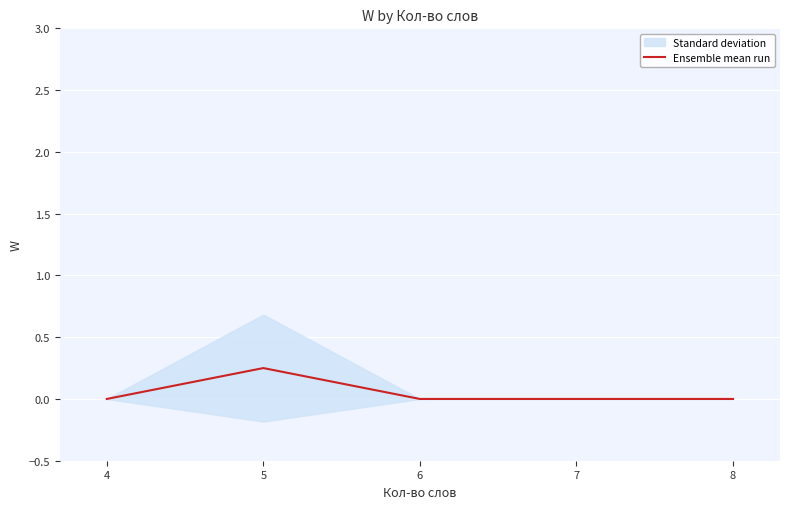

What is the difference between the values at 5 and 4?

0.2